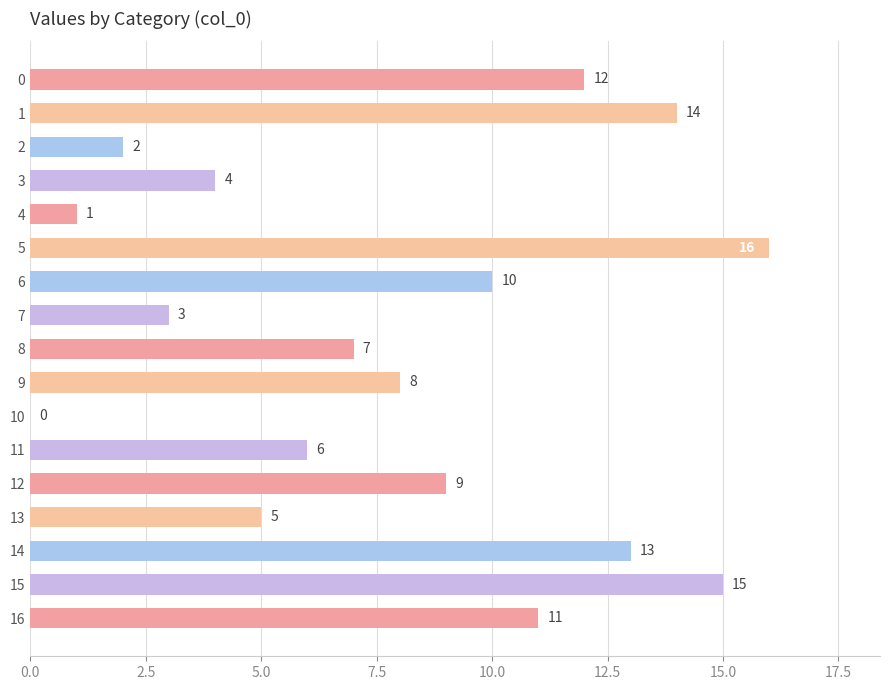

Between 11 and 2, which is larger?

11